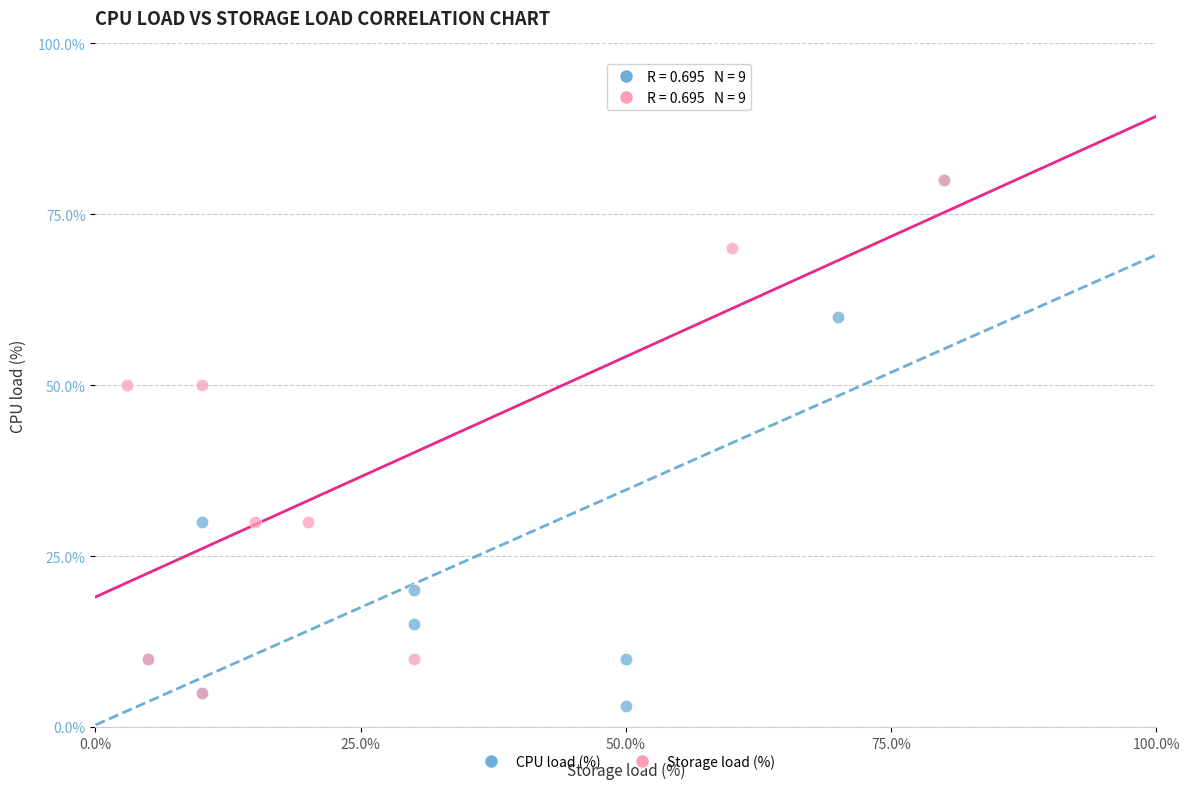

Which series has the widest spread of Y values?

CPU load (%)